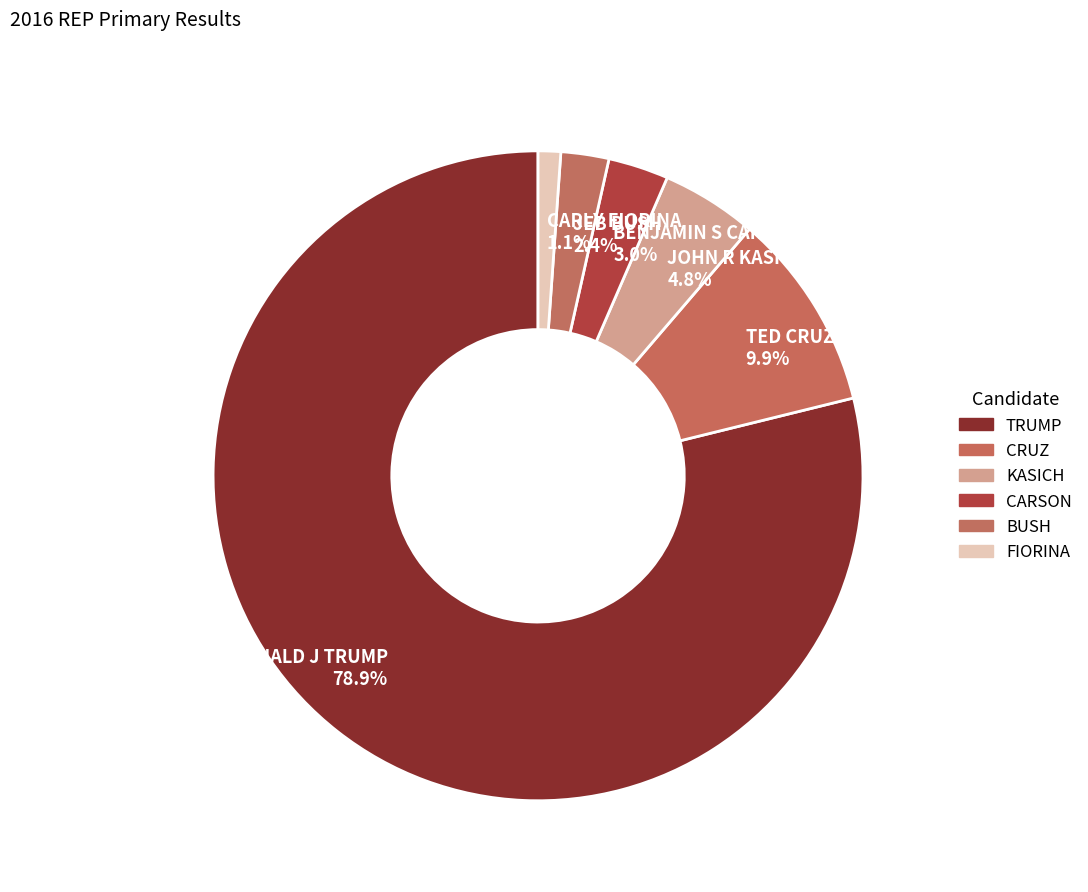

What percentage is NOT represented by JOHN R KASICH?

95.2%